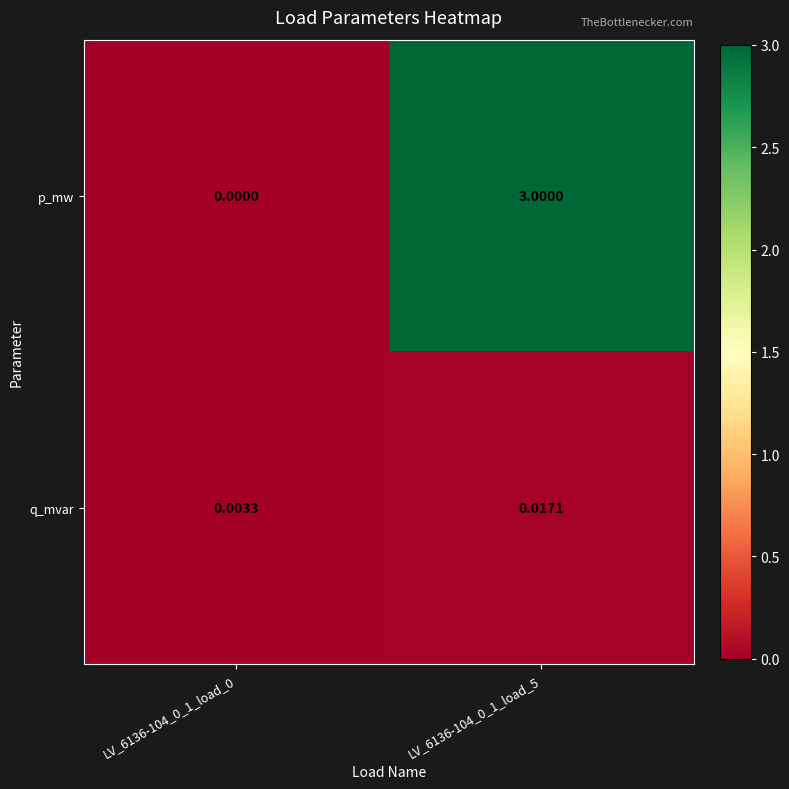

Which series has the largest total across all categories?

p_mw